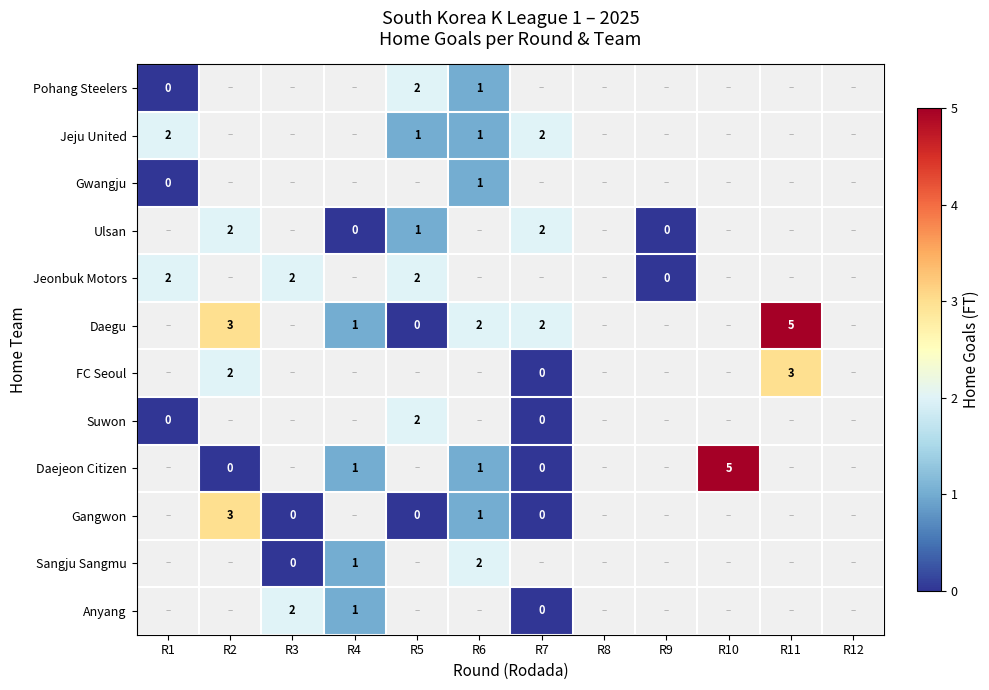

The Ulsan series shows 1 at R5. True or false?

True